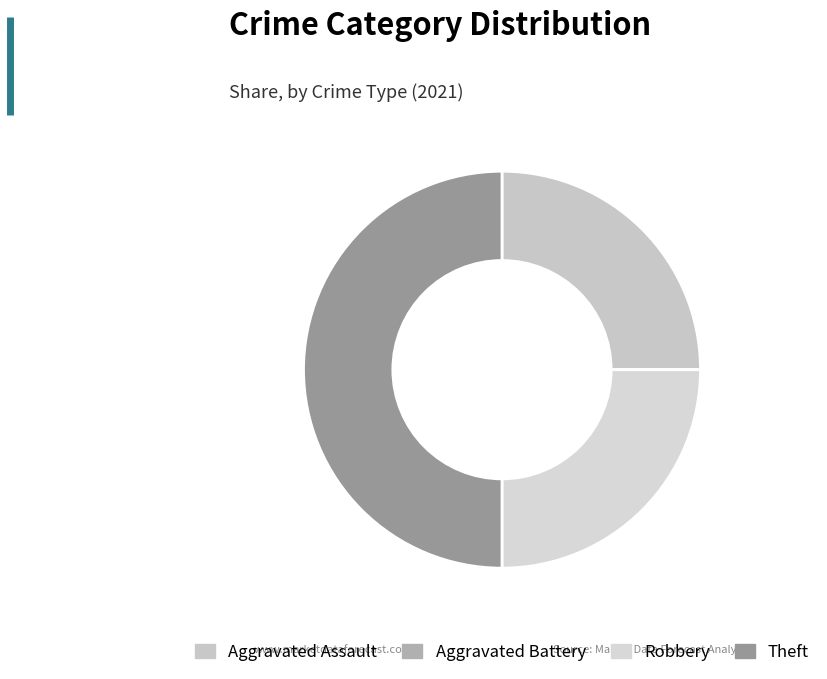

To the nearest percent, what percentage of the pie is Aggravated Assault?

25%